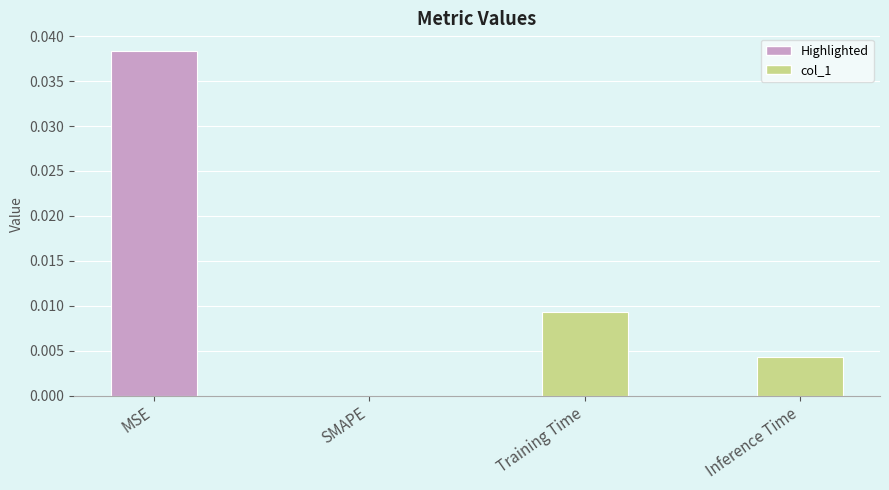

Which has a higher value, SMAPE or MSE?

MSE